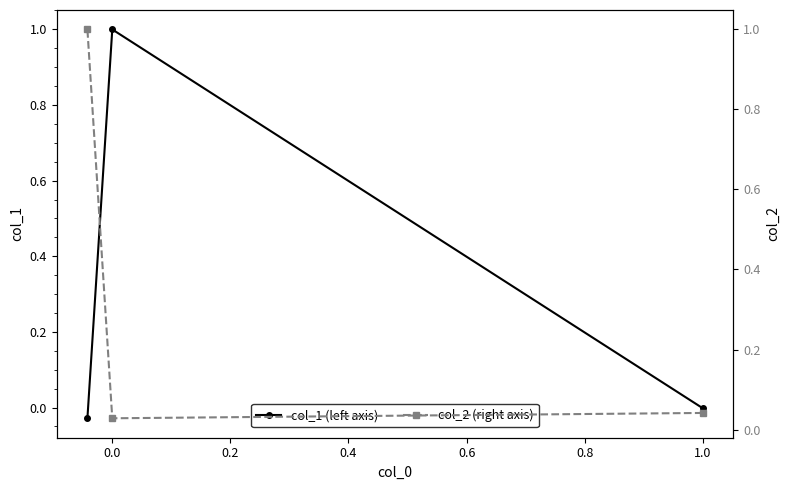

Rank the series at 0.0 from lowest to highest value.

col_2 (right axis), col_1 (left axis)